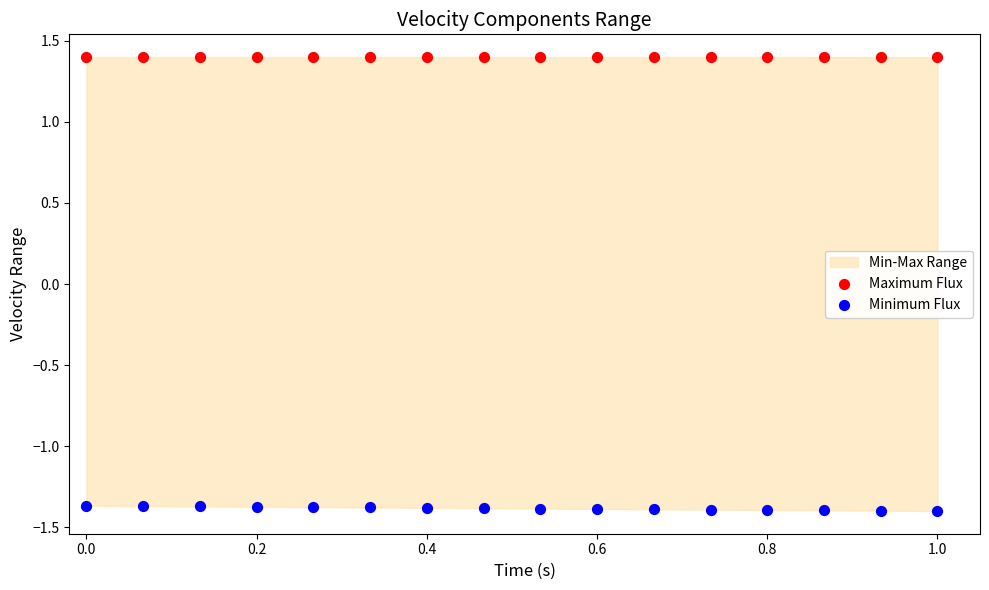

Which series reaches the maximum Y coordinate?

Maximum Flux